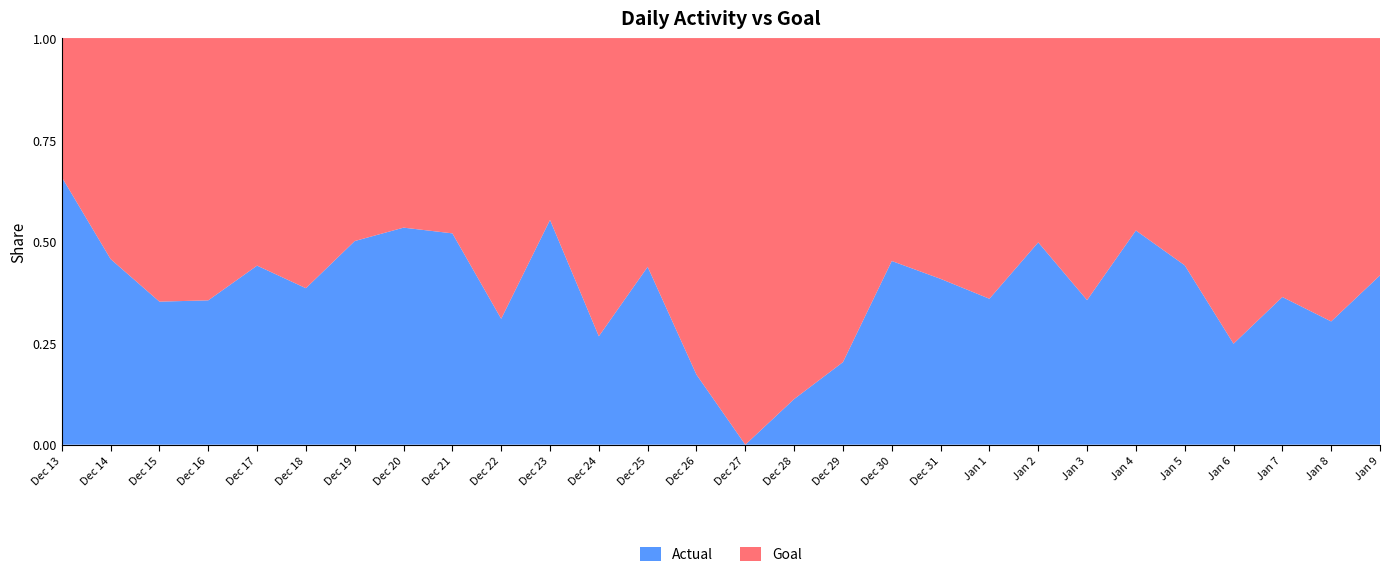

Reading right to left, what are all the values shown in this chart?

Actual: Jan 9=5709	Jan 8=3480	Jan 7=4562	Jan 6=2643	Jan 5=6316	Jan 4=8907	Jan 3=4414	Jan 2=7924	Jan 1=4479	Dec 31=5510	Dec 30=6592	Dec 29=2038	Dec 28=1011	Dec 27=0	Dec 26=1664	Dec 25=6220	Dec 24=2909	Dec 23=9886	Dec 22=3587	Dec 21=8657	Dec 20=9160	Dec 19=8027	Dec 18=5005	Dec 17=6295	Dec 16=4403	Dec 15=4342	Dec 14=6719	Dec 13=15390
Goal: Jan 9=8000	Jan 8=8000	Jan 7=8000	Jan 6=8000	Jan 5=8000	Jan 4=8000	Jan 3=8000	Jan 2=8000	Jan 1=8000	Dec 31=8000	Dec 30=8000	Dec 29=8000	Dec 28=8000	Dec 27=8000	Dec 26=8000	Dec 25=8000	Dec 24=8000	Dec 23=8000	Dec 22=8000	Dec 21=8000	Dec 20=8000	Dec 19=8000	Dec 18=8000	Dec 17=8000	Dec 16=8000	Dec 15=8000	Dec 14=8000	Dec 13=8000